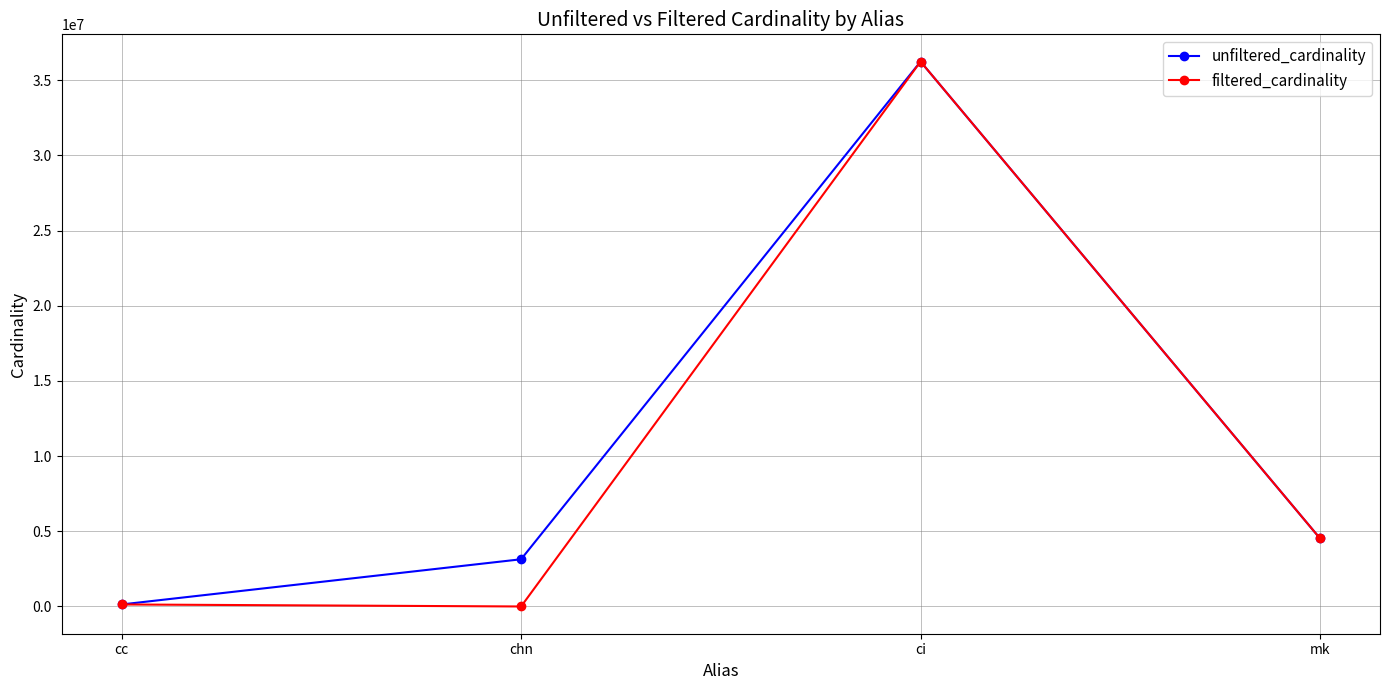

Rank the series by their average value, from highest to lowest.

unfiltered_cardinality, filtered_cardinality